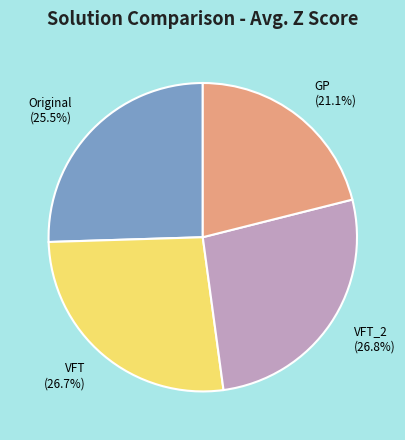

Which slice is the smallest?

GP (21.1%)